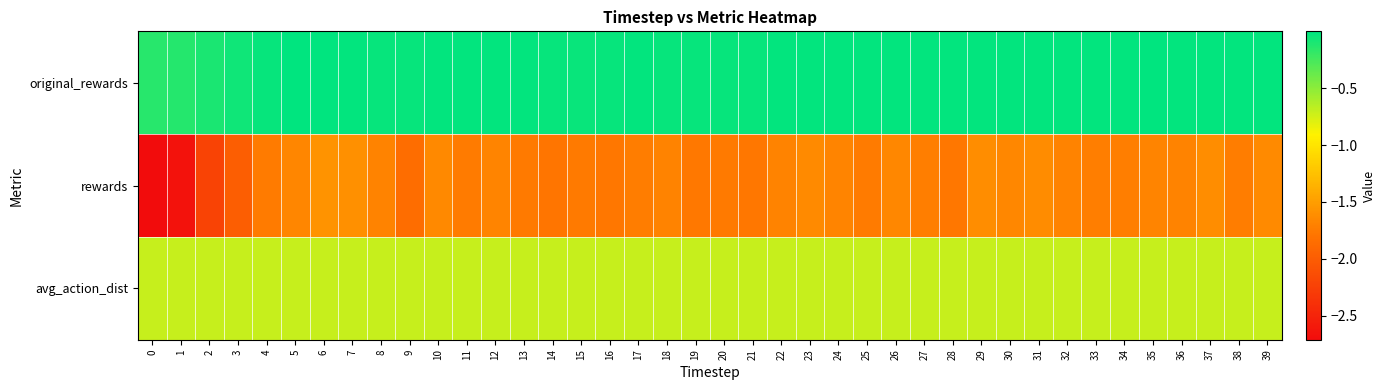

Reading left to right, list all the values displayed in this chart.

original_rewards: 0=-0.1	1=-0.1	2=-0.1	3=-0.1	4=-0.0	5=-0.0	6=-0.0	7=-0.0	8=-0.0	9=-0.0	10=-0.0	11=-0.0	12=-0.0	13=-0.0	14=-0.0	15=-0.0	16=-0.0	17=-0.0	18=-0.0	19=-0.0	20=-0.0	21=-0.0	22=-0.0	23=-0.0	24=-0.0	25=-0.0	26=-0.0	27=-0.0	28=-0.0	29=-0.0	30=-0.0	31=-0.0	32=-0.0	33=-0.0	34=-0.0	35=-0.0	36=-0.0	37=-0.0	38=-0.0	39=-0.0
rewards: 0=-2.7	1=-2.7	2=-2.2	3=-2.0	4=-1.7	5=-1.7	6=-1.6	7=-1.6	8=-1.7	9=-1.8	10=-1.7	11=-1.7	12=-1.7	13=-1.8	14=-1.8	15=-1.8	16=-1.8	17=-1.7	18=-1.7	19=-1.8	20=-1.7	21=-1.8	22=-1.7	23=-1.6	24=-1.7	25=-1.7	26=-1.7	27=-1.7	28=-1.8	29=-1.6	30=-1.7	31=-1.6	32=-1.7	33=-1.7	34=-1.7	35=-1.7	36=-1.7	37=-1.6	38=-1.7	39=-1.6
avg_action_dist: 0=-0.7	1=-0.7	2=-0.7	3=-0.7	4=-0.7	5=-0.7	6=-0.7	7=-0.7	8=-0.7	9=-0.7	10=-0.7	11=-0.7	12=-0.7	13=-0.7	14=-0.7	15=-0.7	16=-0.7	17=-0.7	18=-0.7	19=-0.7	20=-0.7	21=-0.7	22=-0.7	23=-0.7	24=-0.7	25=-0.7	26=-0.7	27=-0.7	28=-0.7	29=-0.7	30=-0.7	31=-0.7	32=-0.7	33=-0.7	34=-0.7	35=-0.7	36=-0.7	37=-0.7	38=-0.7	39=-0.7